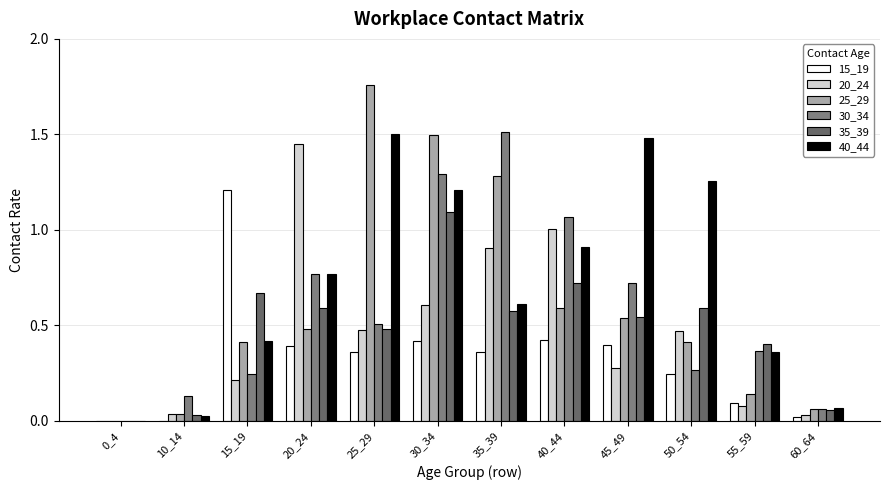

Which series has the largest range (max minus min)?

25_29